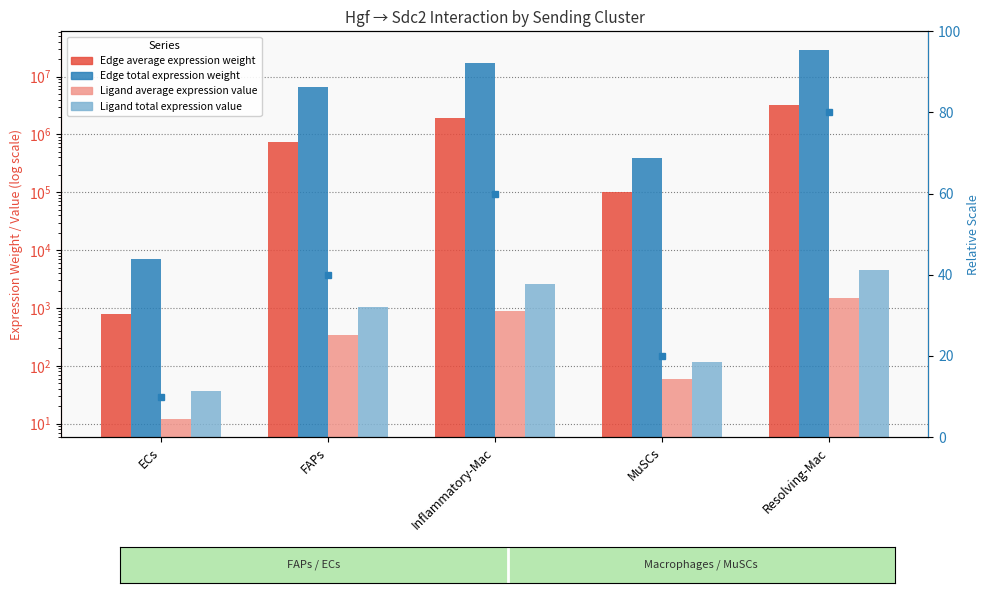

Which series has the largest total across all categories?

Edge total expression weight